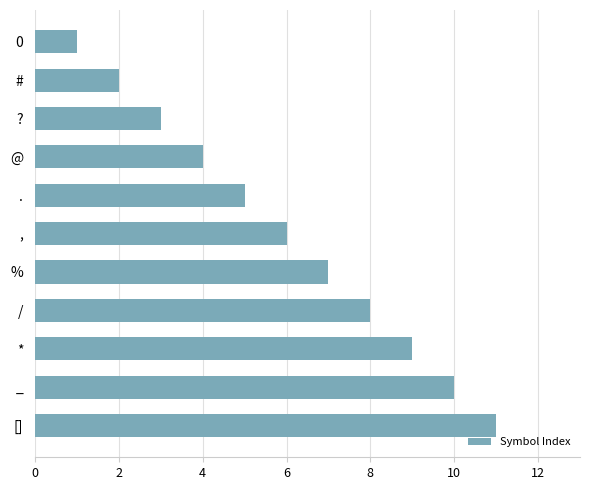

Rank the categories by value from highest to lowest.

[], _, *, /, %, ,, ., @, ?, #, 0